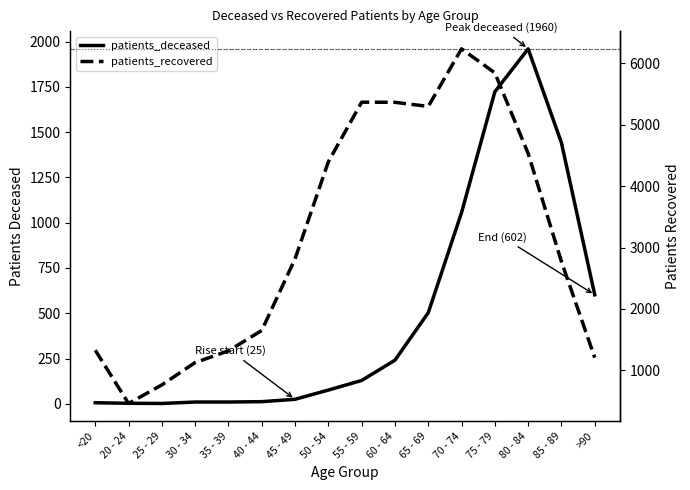

List the labels in order of patients_deceased value, largest first.

80 - 84, 75 - 79, 85 - 89, 70 - 74, >90, 65 - 69, 60 - 64, 55 - 59, 50 - 54, 45 - 49, 40 - 44, 30 - 34, 35 - 39, <20, 20 - 24, 25 - 29